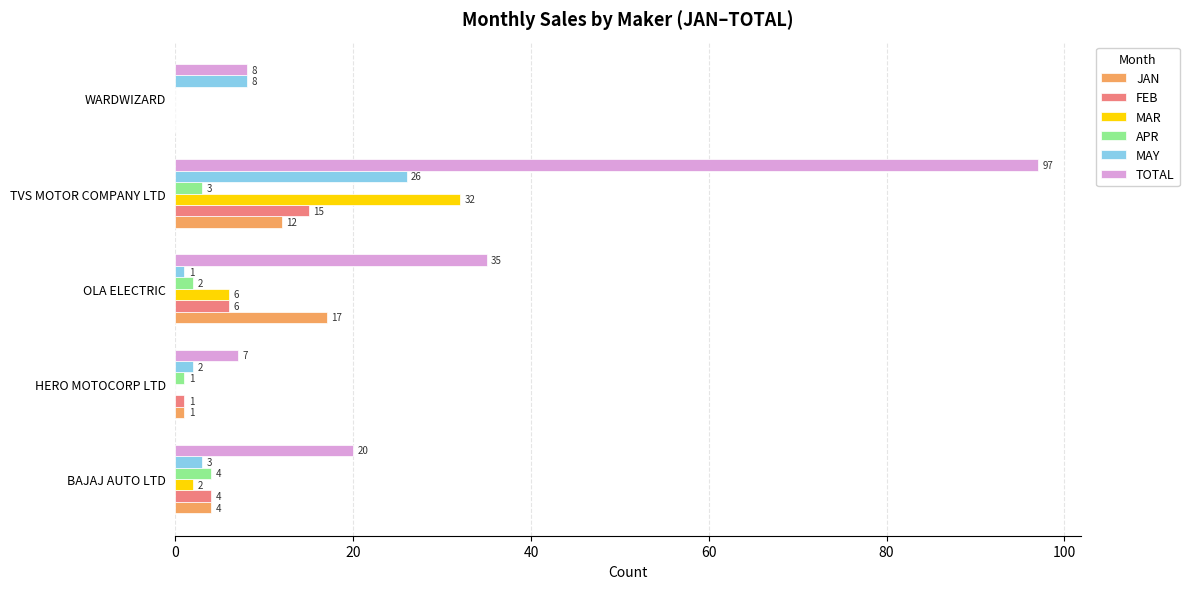

Where is MAY nearest to the value 13?

WARDWIZARD